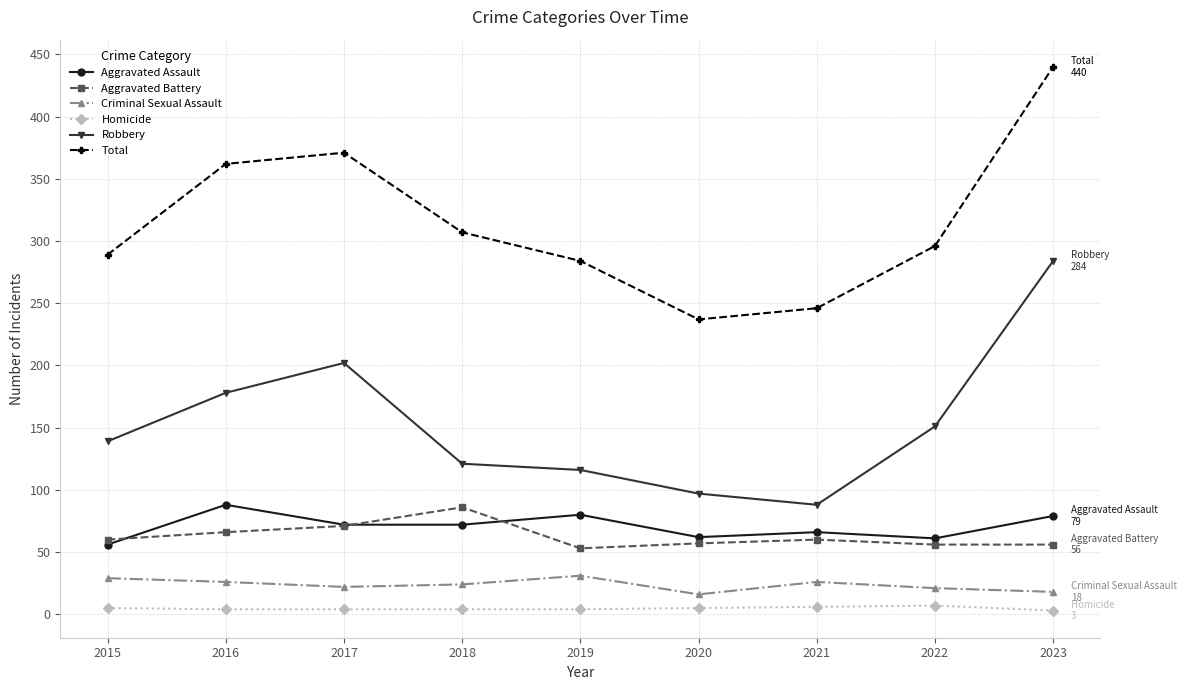

Which series has the largest range (max minus min)?

Total